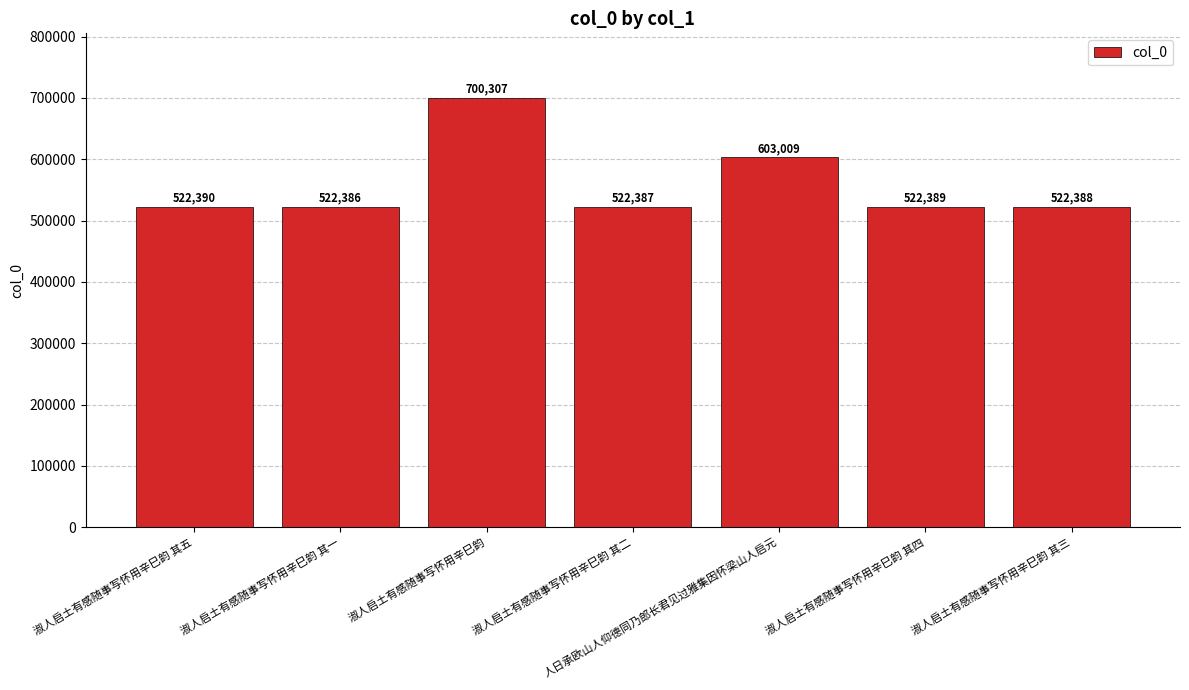

How many data points does each series have?

7